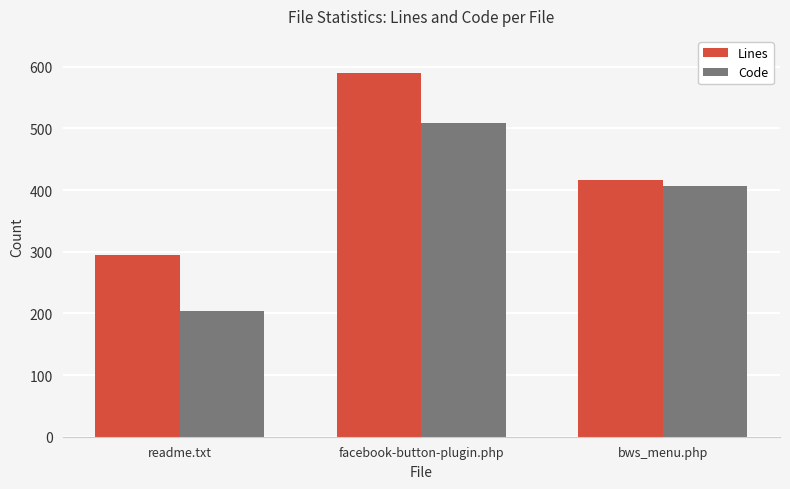

What is the total value across all series at readme.txt?

498